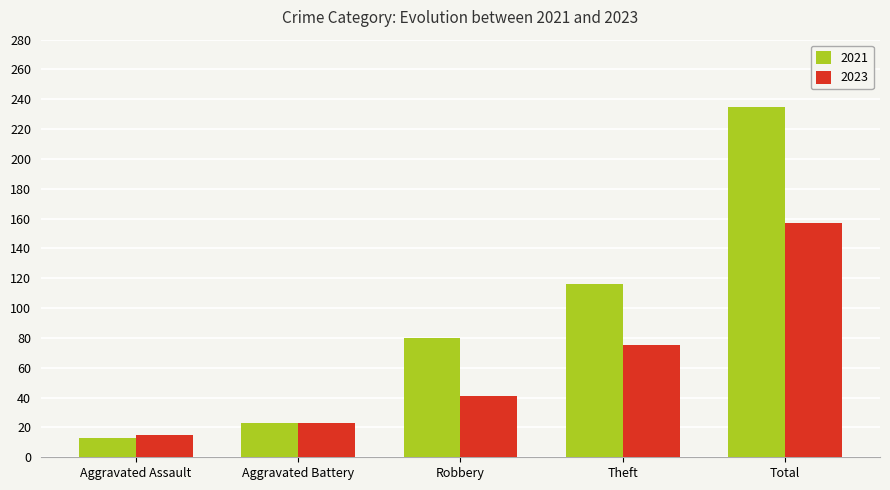

How many data points does each series have?

5